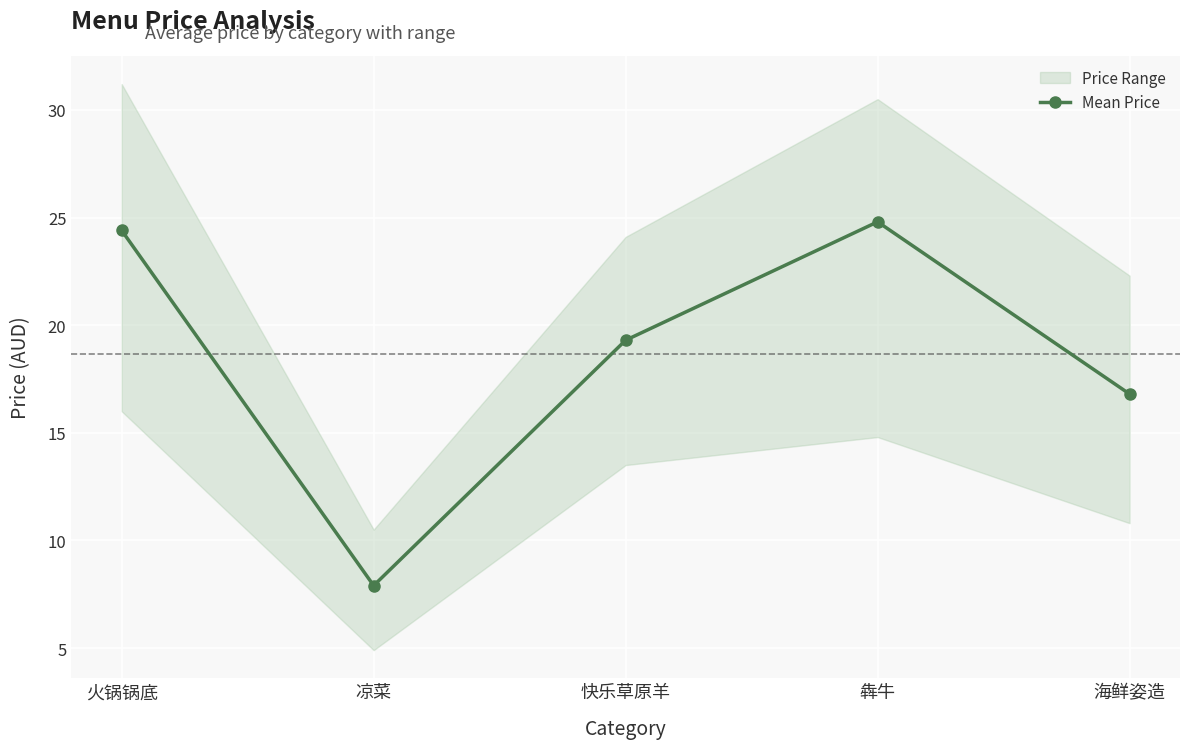

What is the value of the 1st point from the left?

24.4